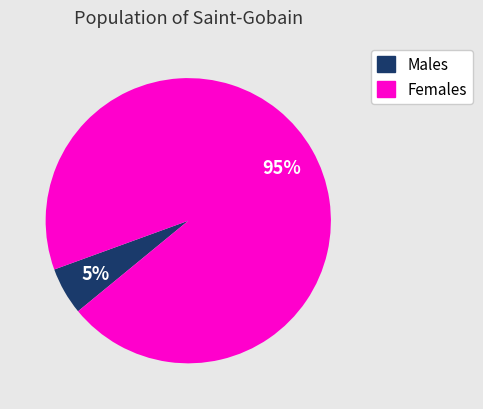

Is there any slice that represents more than half of the pie?

Yes